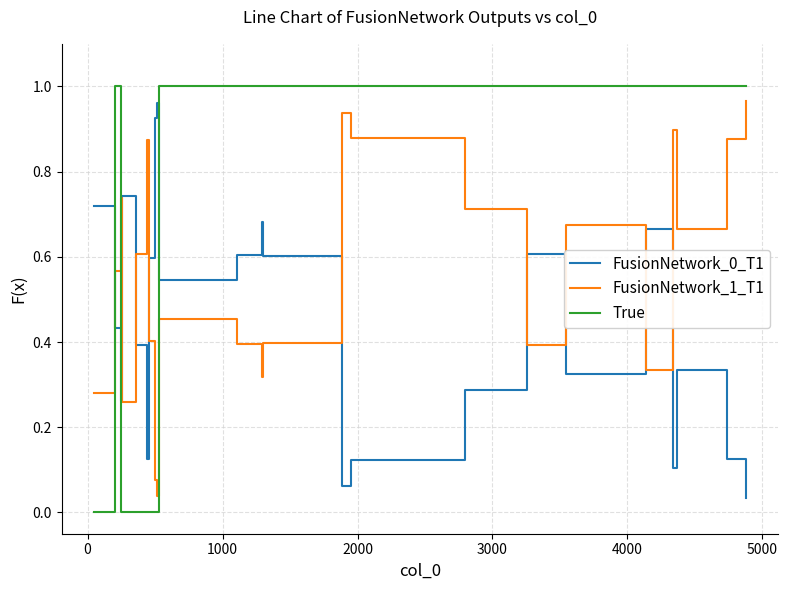

Count the number of data series in this chart.

3